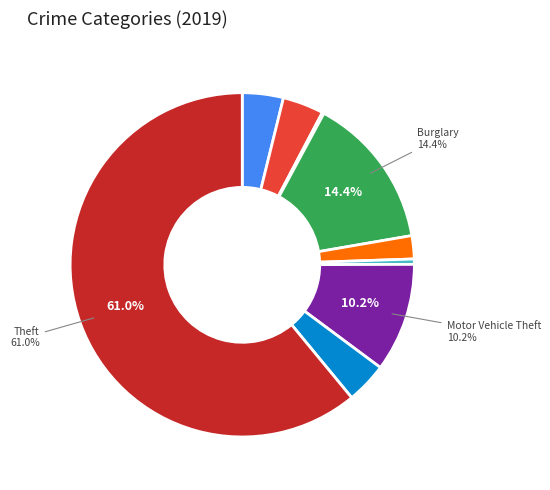

Is there a majority slice in this chart?

Yes